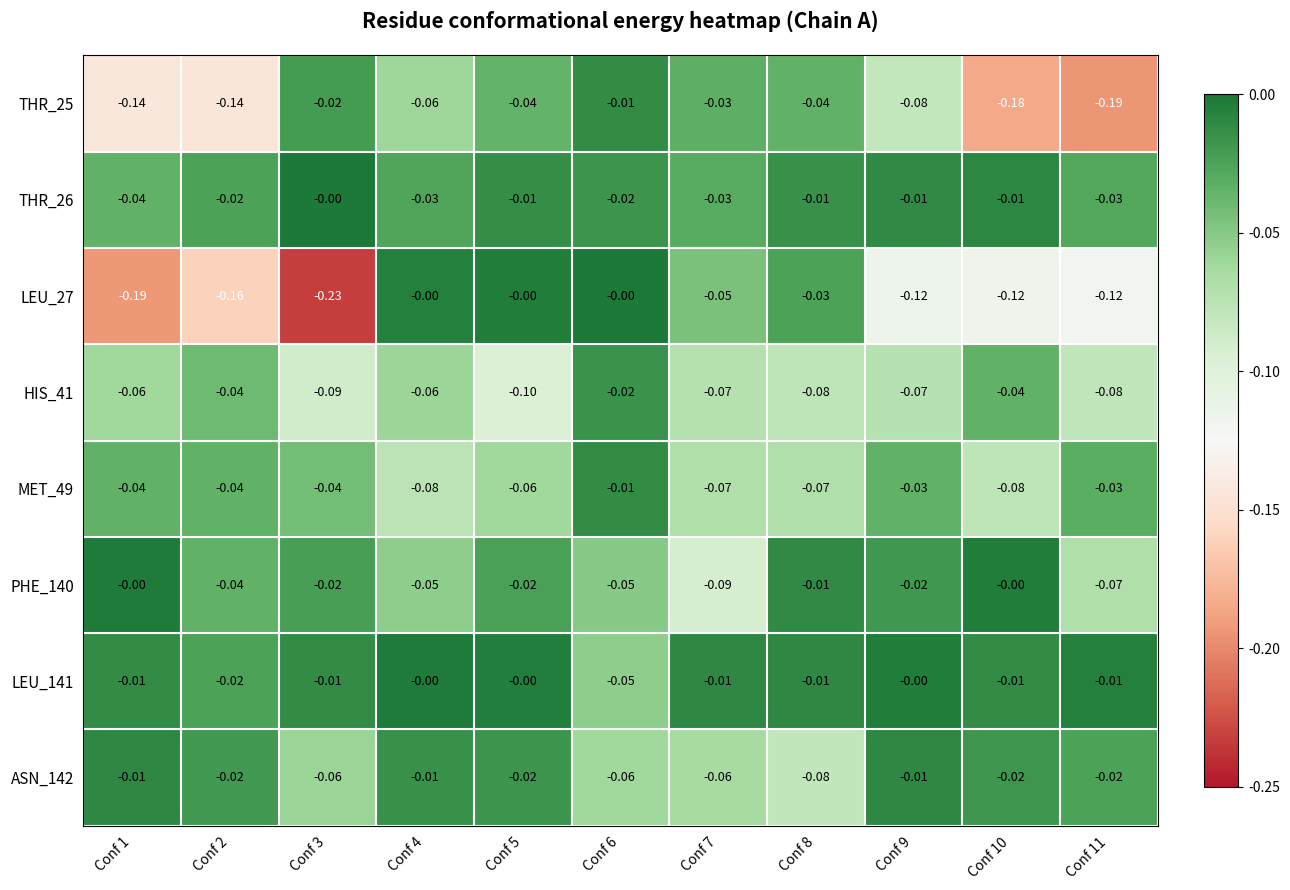

How many distinct data groups are displayed?

8